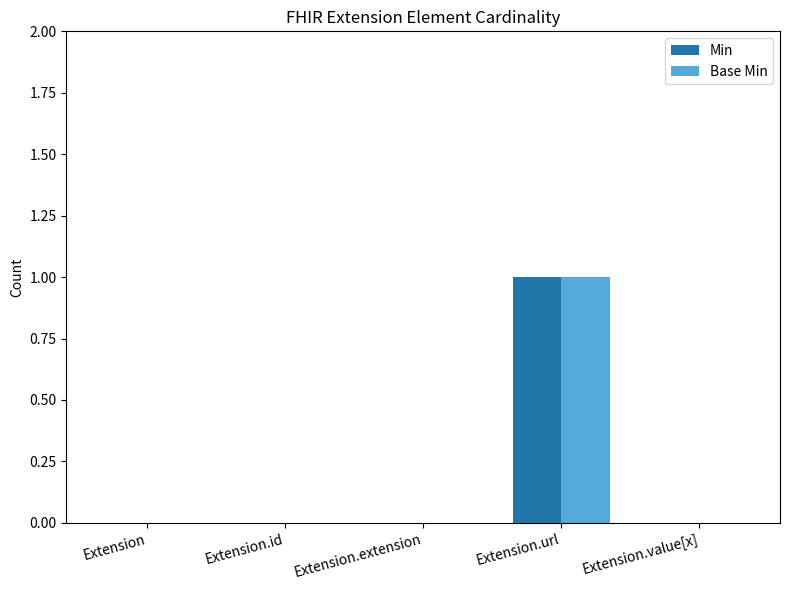

Are the bars horizontal?

No